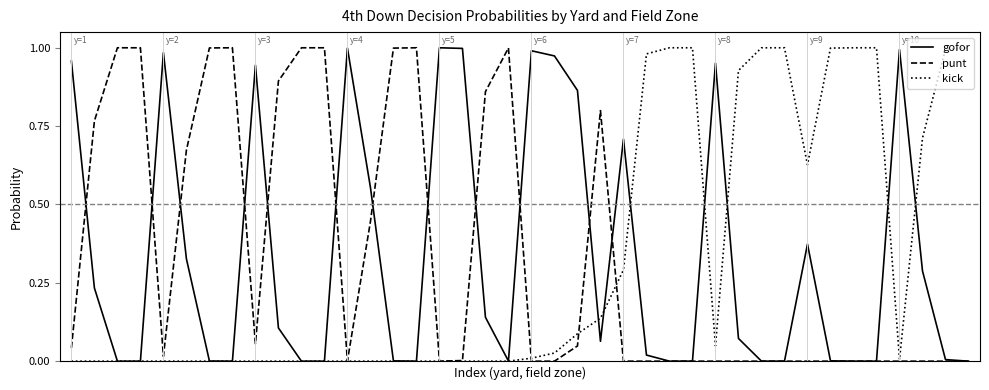

What are all the series names shown in the legend?

gofor, punt, kick